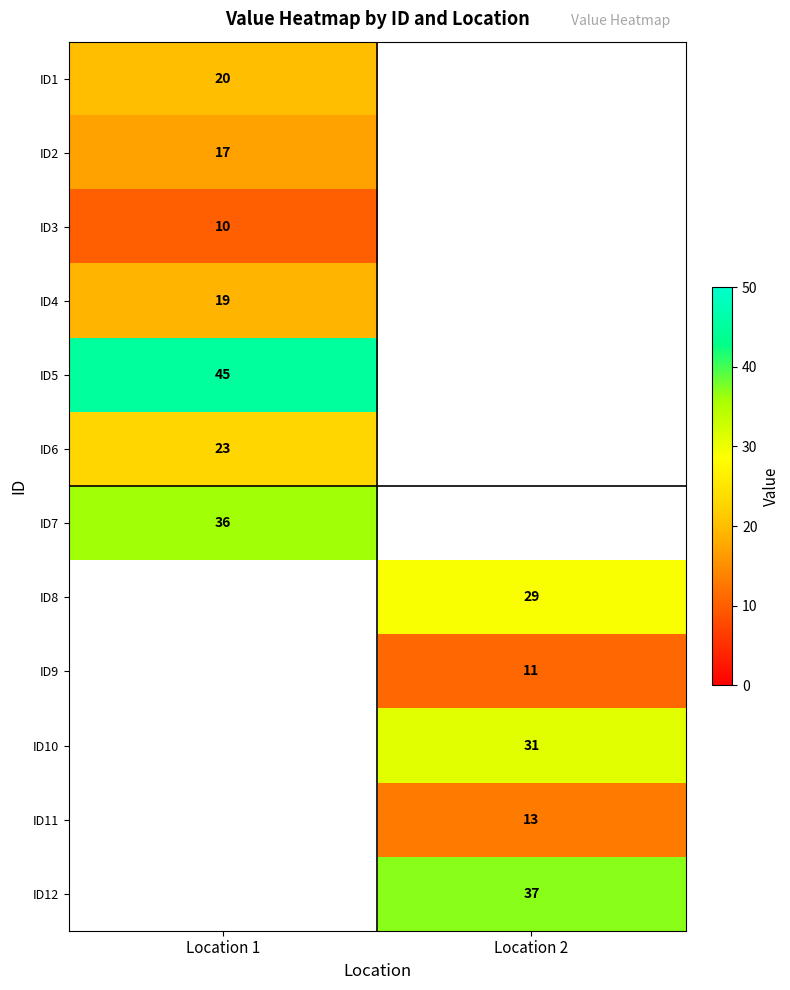

True or false: ID11 has a value of 13 at Location 2.

True